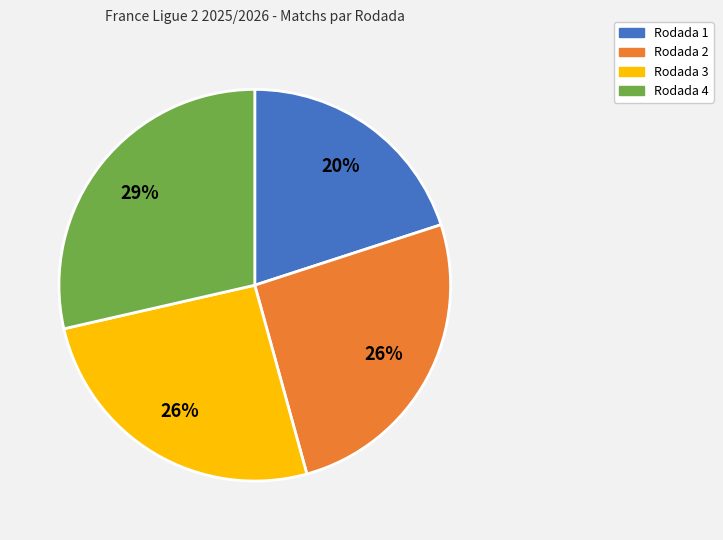

What is the smallest slice in the pie chart?

Rodada 1